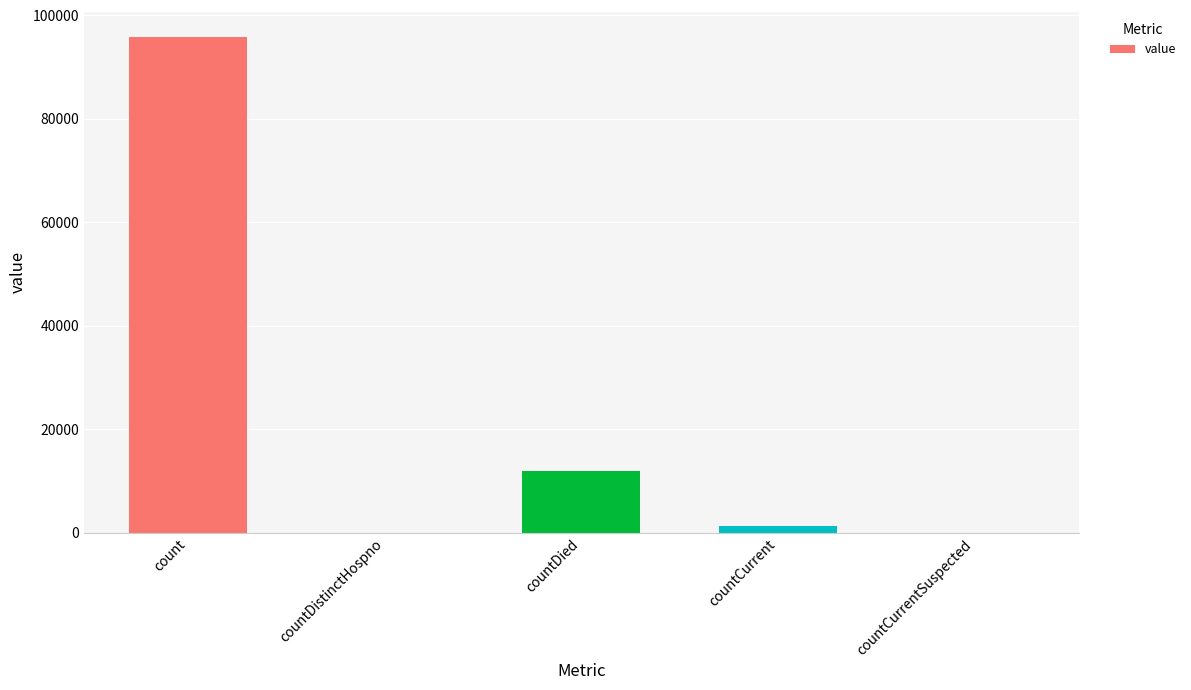

What is the change in value from countDistinctHospno to countDied?

+11901